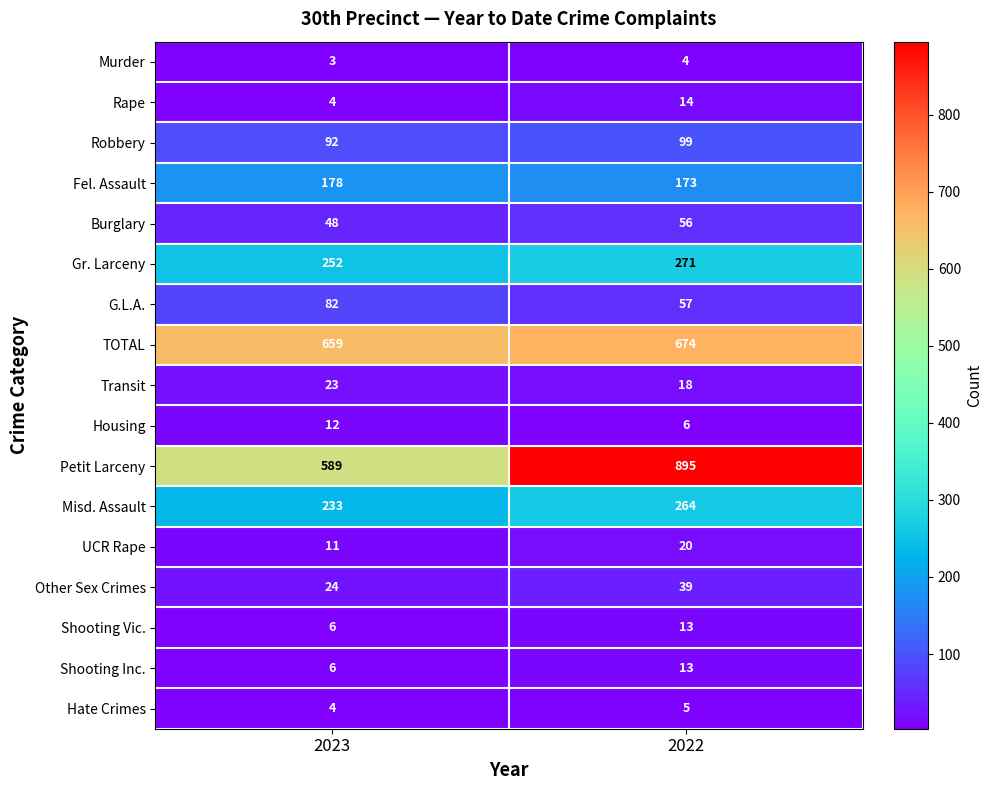

At which category is the sum across all series the highest?

2022